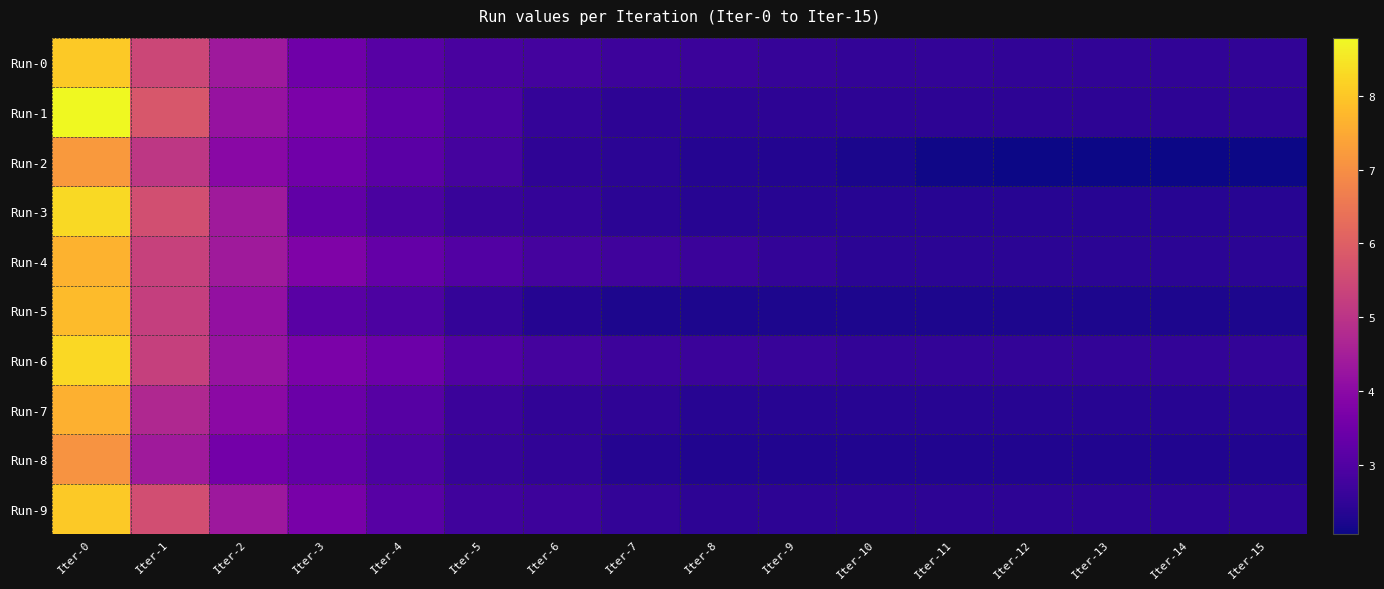

Reading left to right, transcribe all the data shown in this chart.

Run-0: Iter-0=8.0	Iter-1=5.4	Iter-2=4.4	Iter-3=3.5	Iter-4=3.1	Iter-5=2.9	Iter-6=2.8	Iter-7=2.7	Iter-8=2.7	Iter-9=2.6	Iter-10=2.5	Iter-11=2.5	Iter-12=2.5	Iter-13=2.5	Iter-14=2.5	Iter-15=2.5
Run-1: Iter-0=8.8	Iter-1=5.8	Iter-2=4.2	Iter-3=3.7	Iter-4=3.2	Iter-5=2.9	Iter-6=2.6	Iter-7=2.4	Iter-8=2.4	Iter-9=2.4	Iter-10=2.4	Iter-11=2.4	Iter-12=2.4	Iter-13=2.4	Iter-14=2.4	Iter-15=2.4
Run-2: Iter-0=7.2	Iter-1=5.1	Iter-2=4.0	Iter-3=3.5	Iter-4=3.2	Iter-5=2.8	Iter-6=2.5	Iter-7=2.4	Iter-8=2.3	Iter-9=2.3	Iter-10=2.2	Iter-11=2.1	Iter-12=2.1	Iter-13=2.1	Iter-14=2.1	Iter-15=2.1
Run-3: Iter-0=8.3	Iter-1=5.6	Iter-2=4.4	Iter-3=3.3	Iter-4=2.9	Iter-5=2.6	Iter-6=2.5	Iter-7=2.4	Iter-8=2.4	Iter-9=2.4	Iter-10=2.4	Iter-11=2.4	Iter-12=2.4	Iter-13=2.4	Iter-14=2.4	Iter-15=2.4
Run-4: Iter-0=7.6	Iter-1=5.3	Iter-2=4.4	Iter-3=3.8	Iter-4=3.3	Iter-5=3.0	Iter-6=2.8	Iter-7=2.7	Iter-8=2.6	Iter-9=2.5	Iter-10=2.4	Iter-11=2.4	Iter-12=2.4	Iter-13=2.4	Iter-14=2.4	Iter-15=2.4
Run-5: Iter-0=7.8	Iter-1=5.2	Iter-2=4.1	Iter-3=3.1	Iter-4=2.9	Iter-5=2.6	Iter-6=2.3	Iter-7=2.2	Iter-8=2.2	Iter-9=2.2	Iter-10=2.2	Iter-11=2.2	Iter-12=2.2	Iter-13=2.2	Iter-14=2.2	Iter-15=2.2
Run-6: Iter-0=8.3	Iter-1=5.3	Iter-2=4.2	Iter-3=3.7	Iter-4=3.4	Iter-5=3.0	Iter-6=2.8	Iter-7=2.7	Iter-8=2.6	Iter-9=2.6	Iter-10=2.5	Iter-11=2.5	Iter-12=2.5	Iter-13=2.5	Iter-14=2.5	Iter-15=2.5
Run-7: Iter-0=7.6	Iter-1=4.7	Iter-2=4.0	Iter-3=3.4	Iter-4=3.1	Iter-5=2.7	Iter-6=2.5	Iter-7=2.5	Iter-8=2.4	Iter-9=2.4	Iter-10=2.4	Iter-11=2.4	Iter-12=2.4	Iter-13=2.4	Iter-14=2.4	Iter-15=2.4
Run-8: Iter-0=7.1	Iter-1=4.4	Iter-2=3.6	Iter-3=3.3	Iter-4=2.9	Iter-5=2.6	Iter-6=2.5	Iter-7=2.3	Iter-8=2.3	Iter-9=2.3	Iter-10=2.3	Iter-11=2.3	Iter-12=2.3	Iter-13=2.3	Iter-14=2.3	Iter-15=2.3
Run-9: Iter-0=8.0	Iter-1=5.6	Iter-2=4.3	Iter-3=3.6	Iter-4=3.1	Iter-5=2.7	Iter-6=2.7	Iter-7=2.5	Iter-8=2.4	Iter-9=2.4	Iter-10=2.4	Iter-11=2.4	Iter-12=2.4	Iter-13=2.4	Iter-14=2.4	Iter-15=2.4